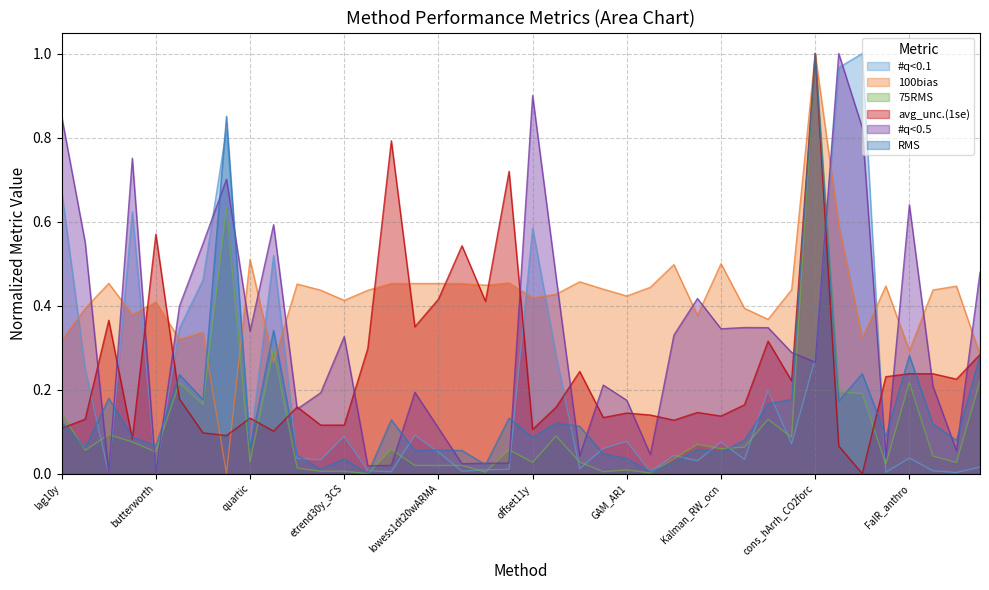

Is it true that 100bias equals 0.4 at opt_clim_norm?

True